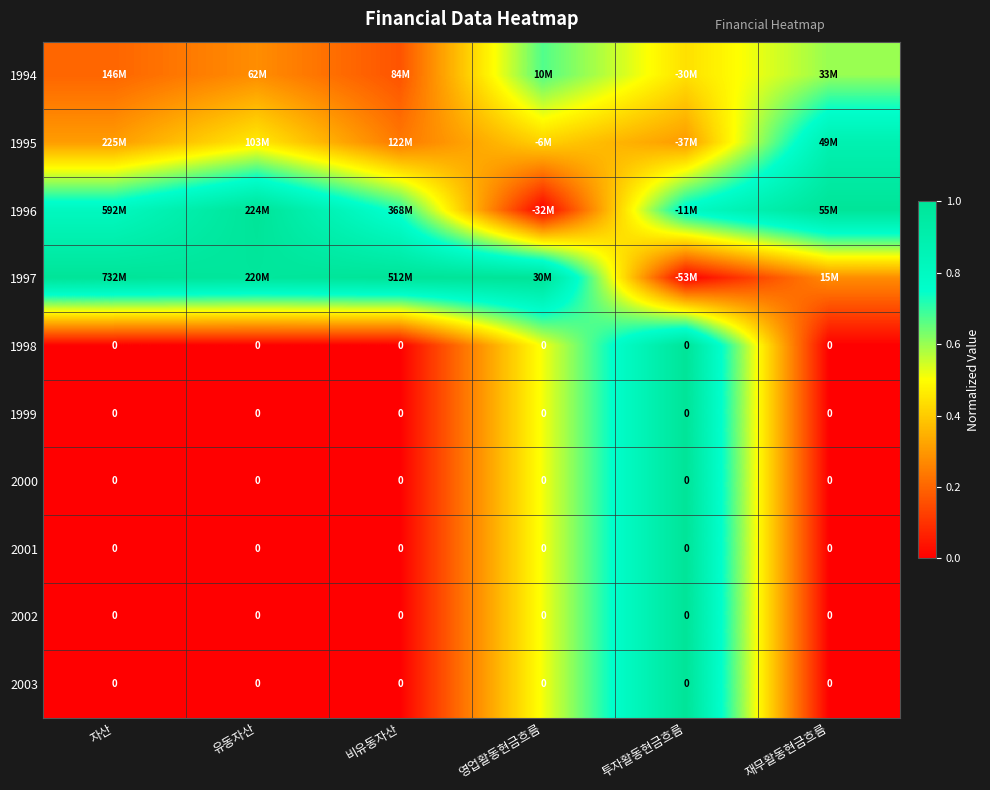

The value of 1999 at 영업활동현금흐름 is 0.5. True or false?

True